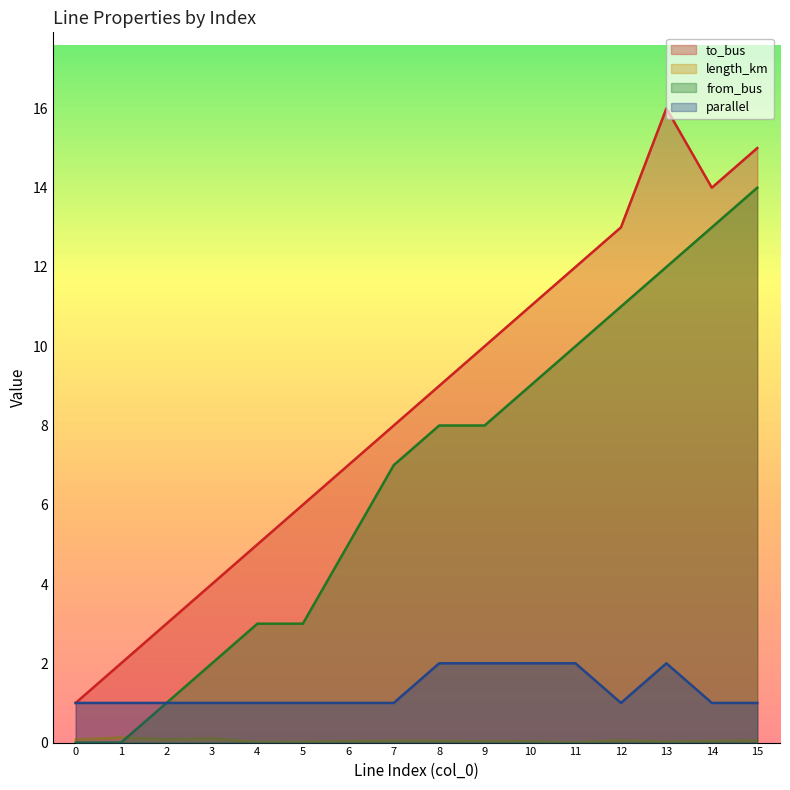

Is it true that from_bus equals 2.9 at 11?

False